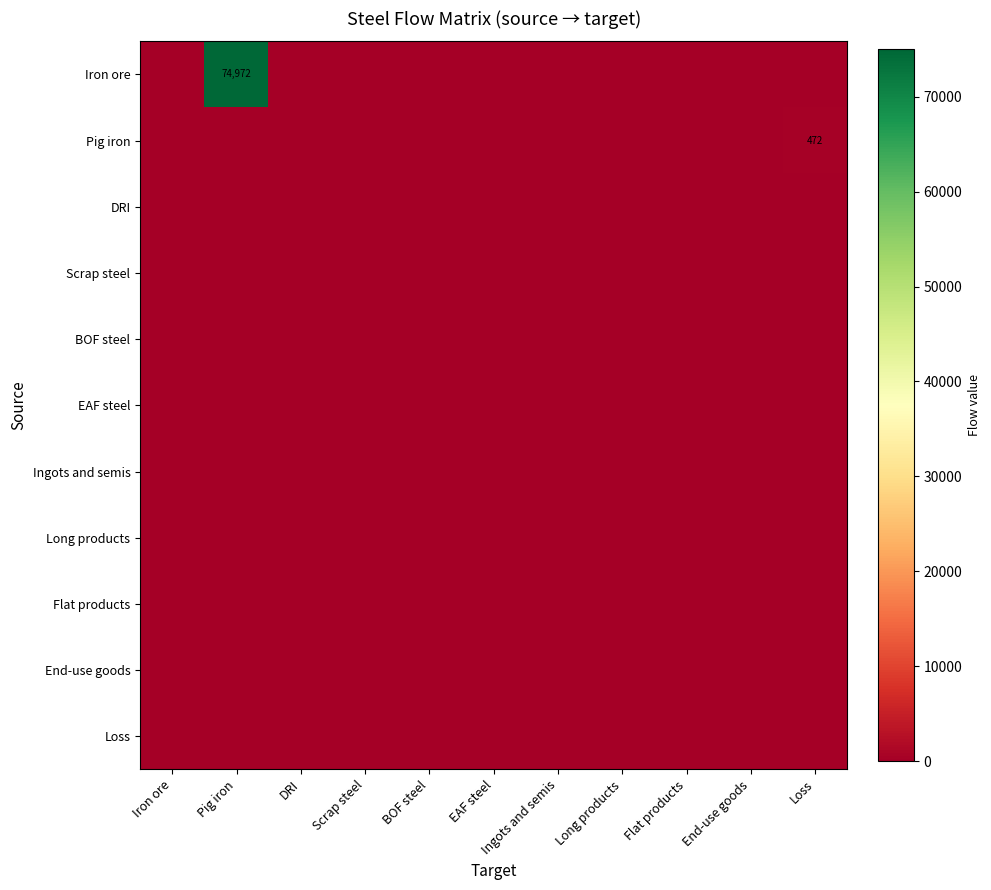

Is it true that Iron ore equals 100939 at Pig iron?

False